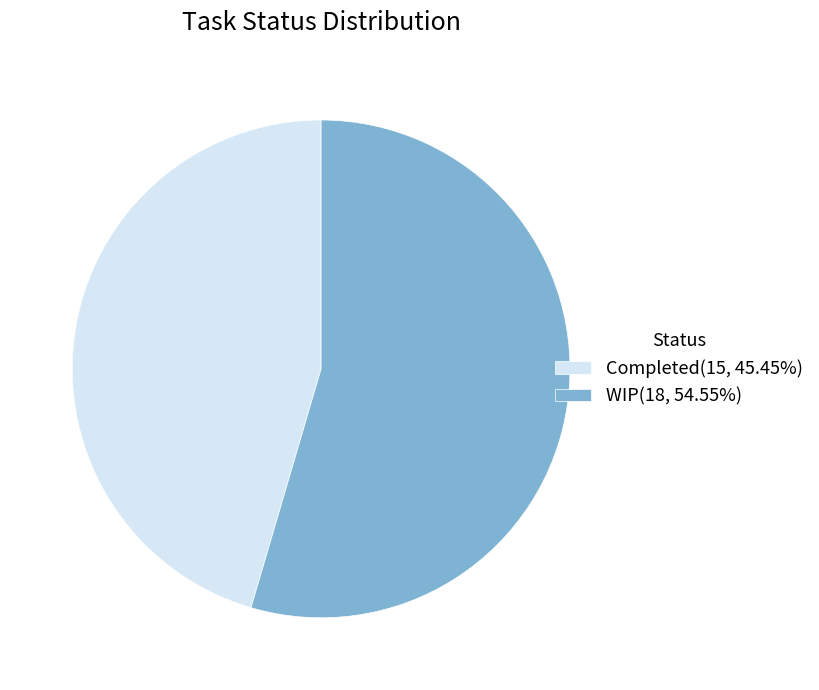

What is the largest slice in the pie chart?

WIP